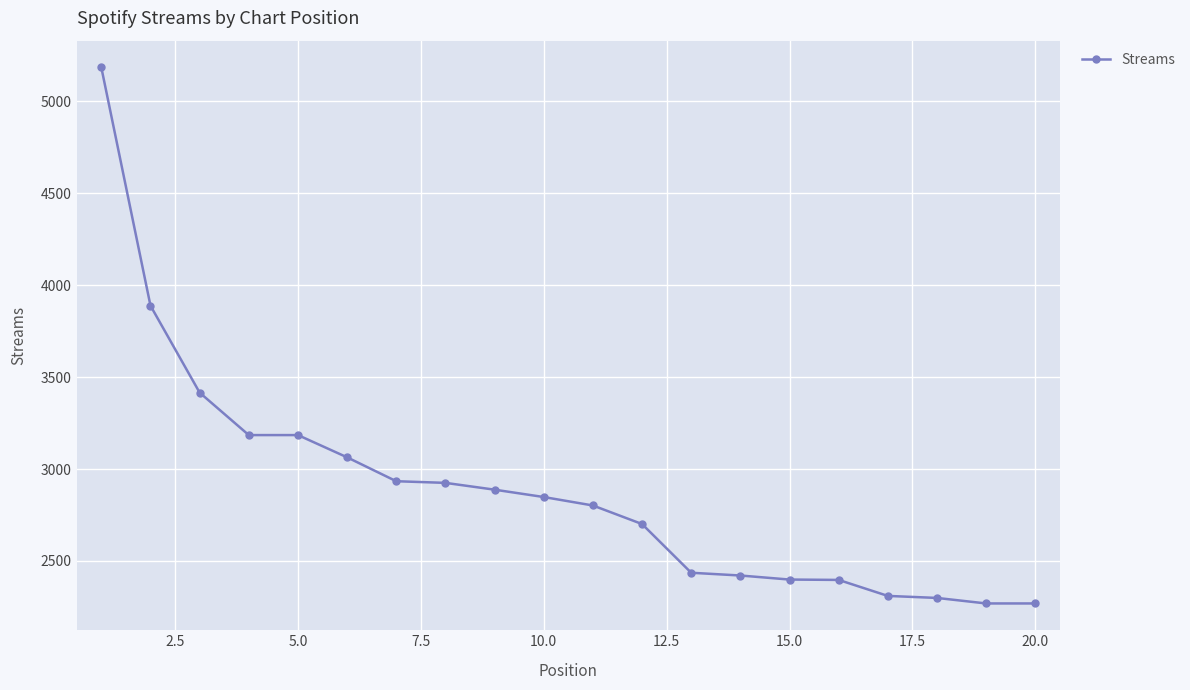

What is the value of the 12th point from the left?

2701